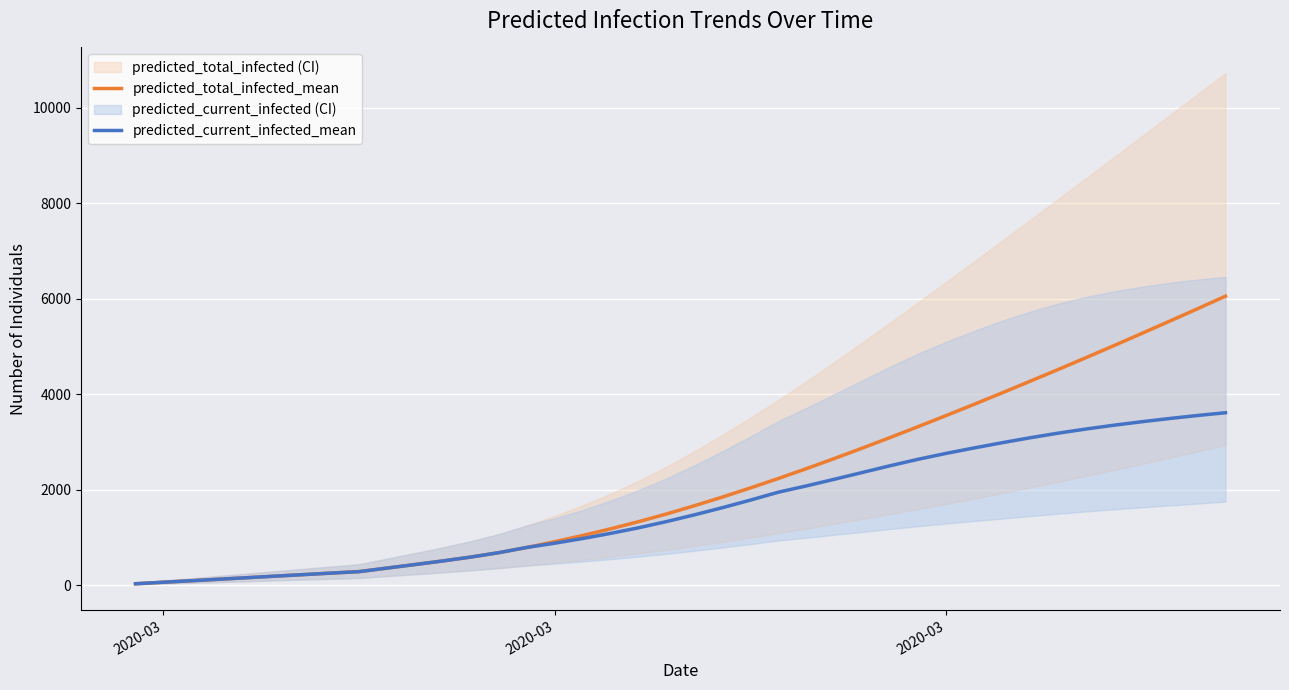

What is the average value of the predicted_current_infected_mean series?

1613